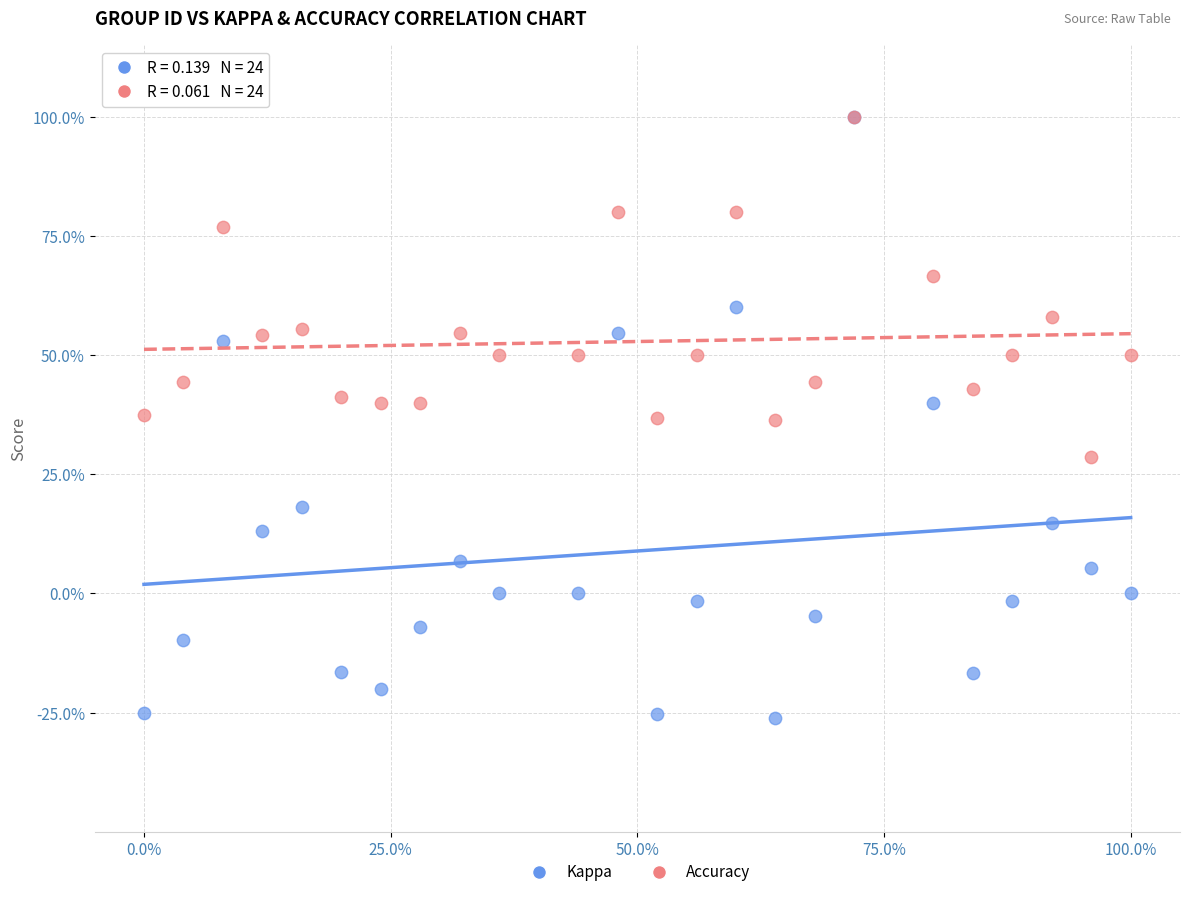

What are all the series names shown in the legend?

Kappa, Accuracy